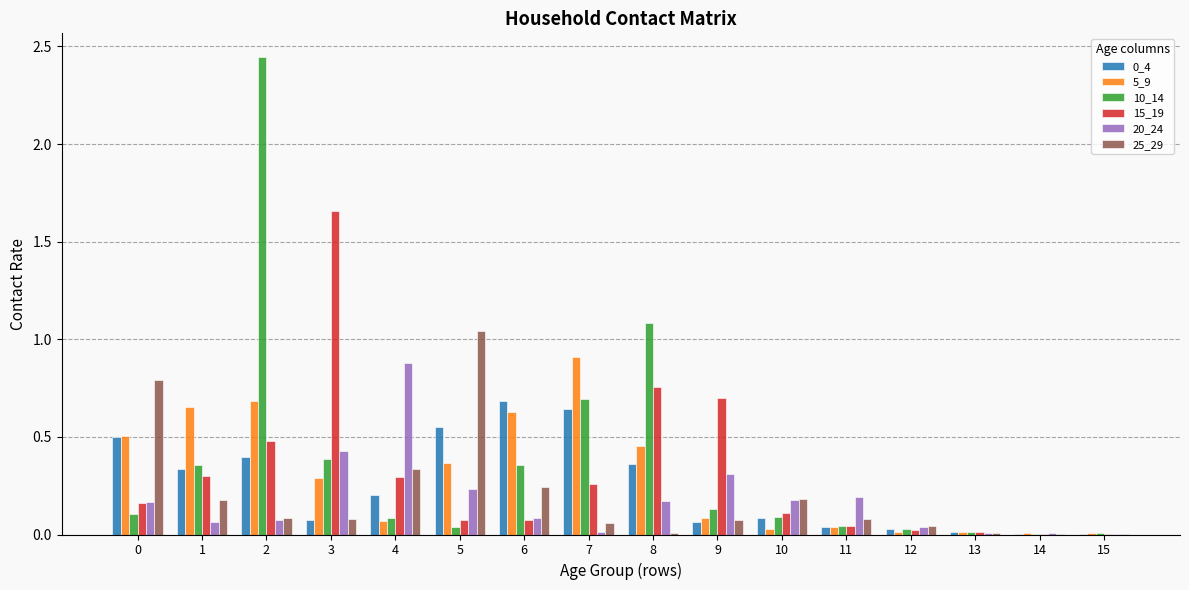

Is the value of 25_29 at 10 greater than the value of 10_14 at 3?

No